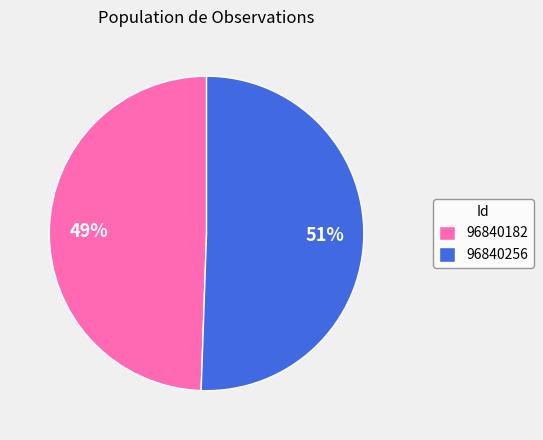

Which has a higher value, 96840182 or 96840256?

96840256